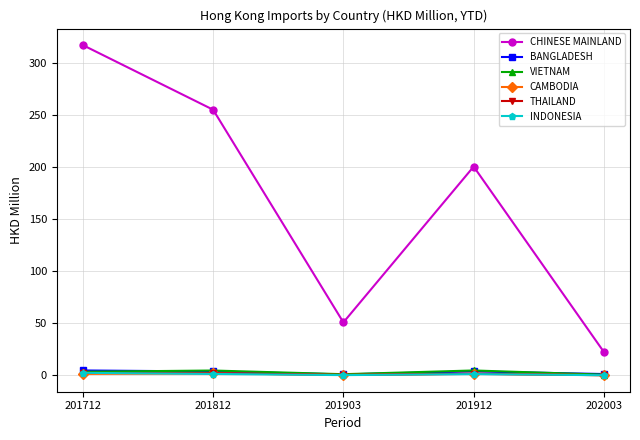

Which series has the largest total across all categories?

CHINESE MAINLAND